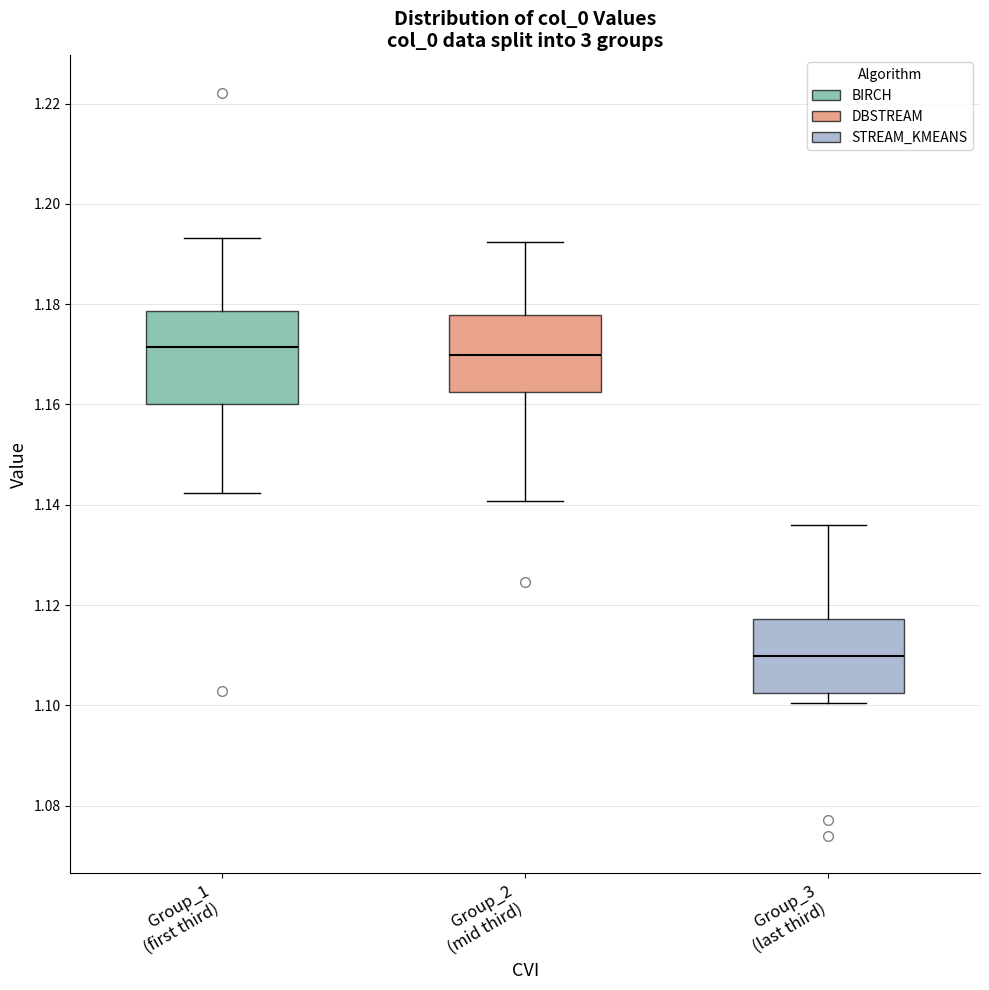

Which box is the tallest, from its lower edge to its upper edge?

Group_1 (first third)